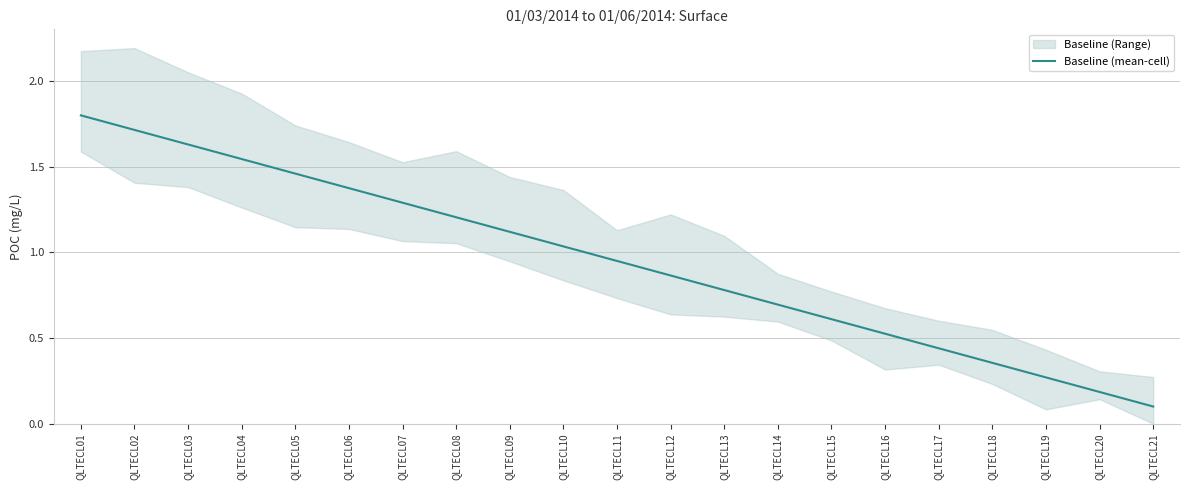

What is the difference between the values at QLTECL21 and QLTECL14?

0.6